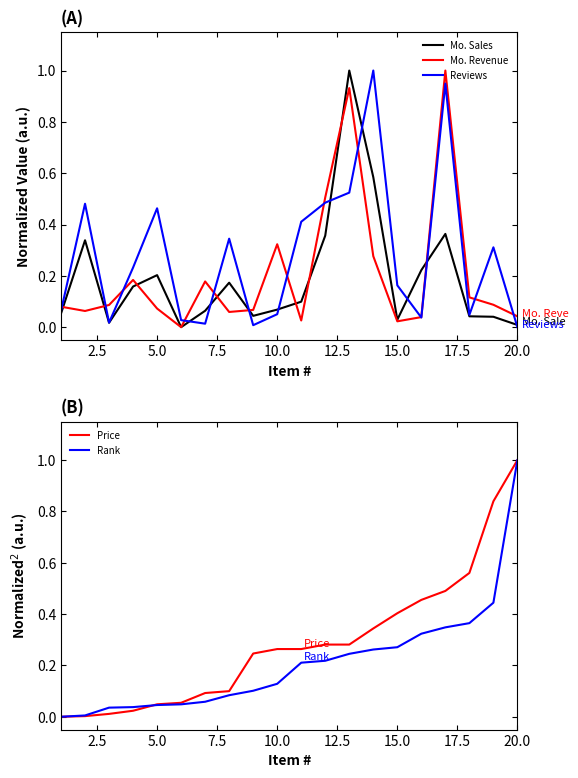

How many positive values does the Reviews series have?

19